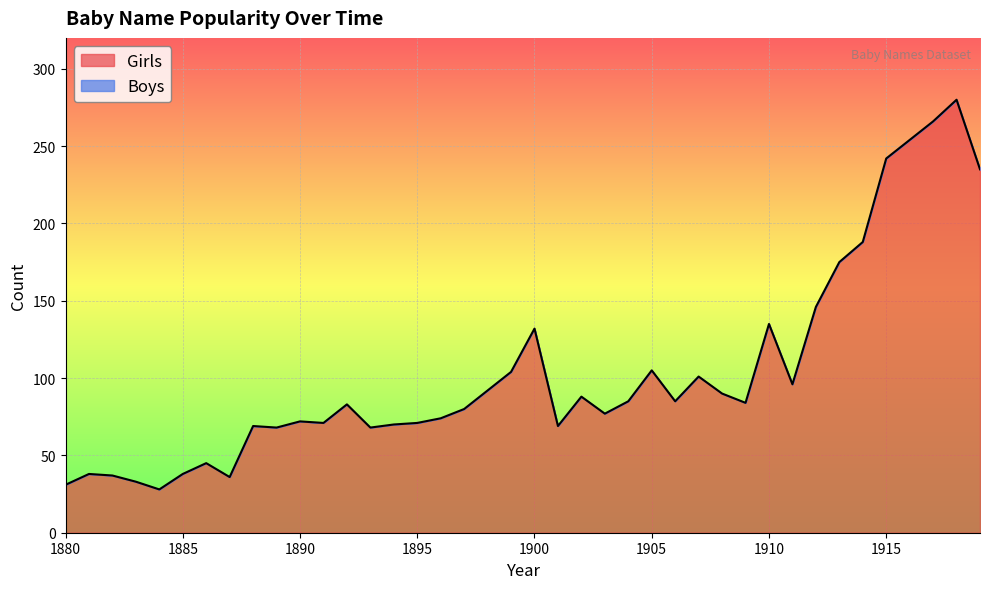

What is the sum of all values?

4141